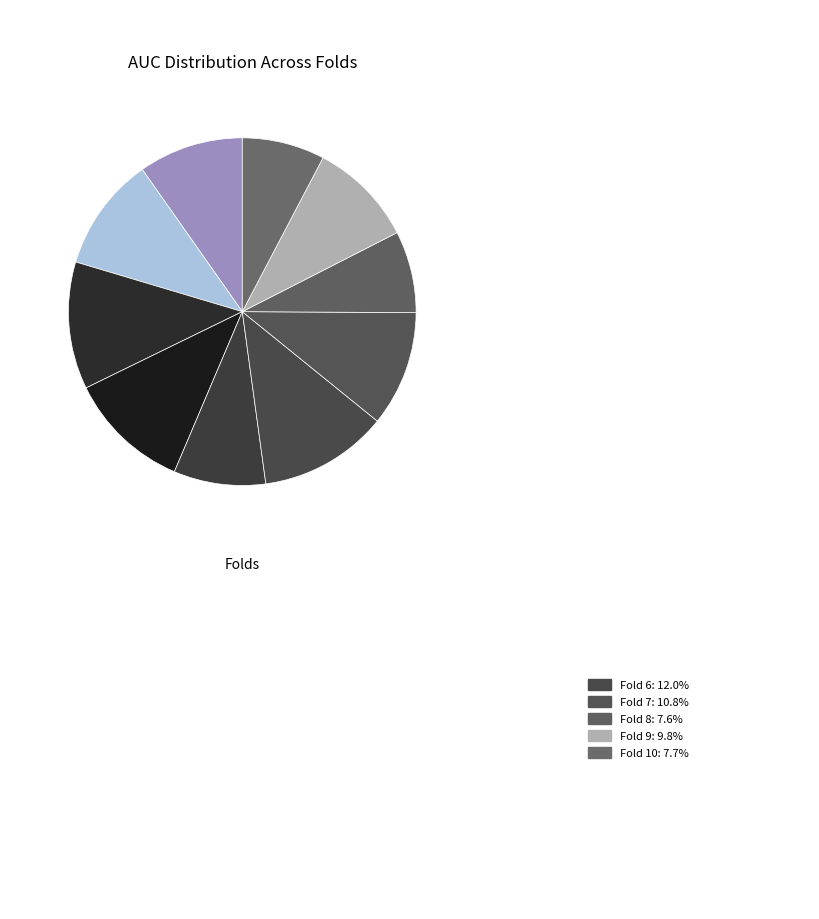

Count the number of slices in the pie.

10